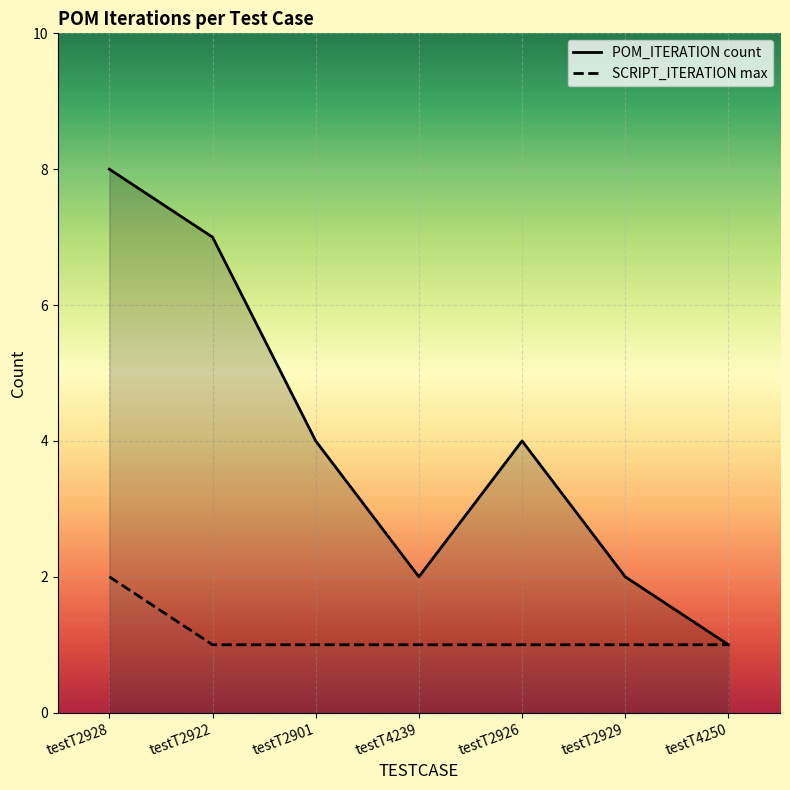

What is the label of the 7th point from the right?

testT2928